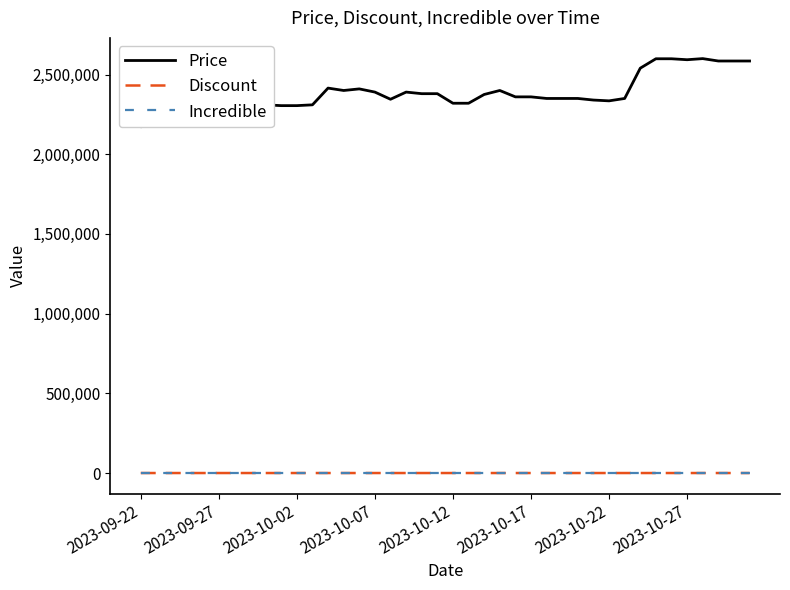

What is the minimum value for Price?

2175000